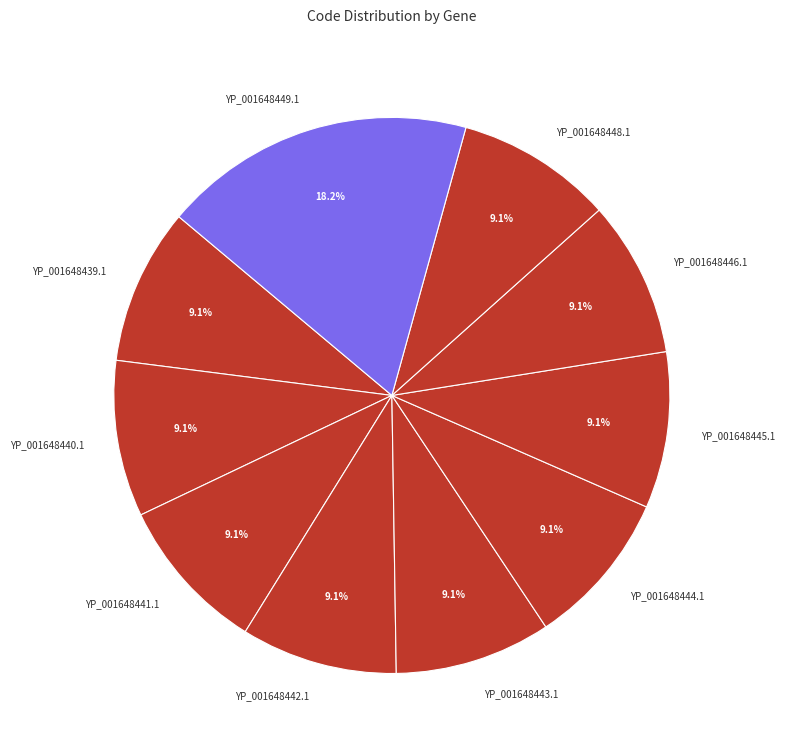

Is the sum of YP_001648442.1 and YP_001648440.1 greater than half?

No